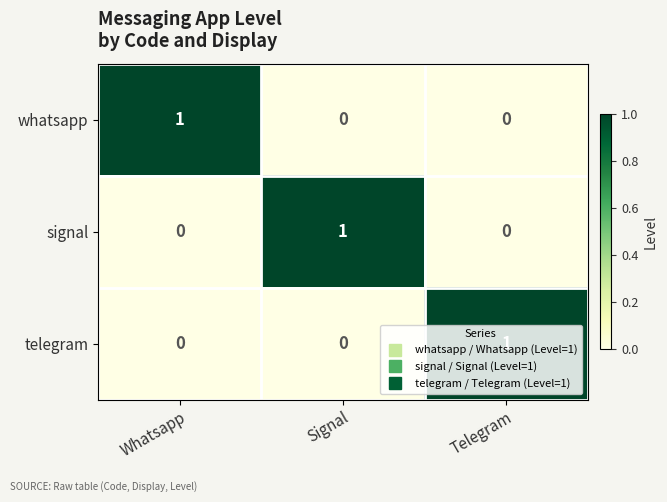

The telegram series shows 2 at Telegram. True or false?

False